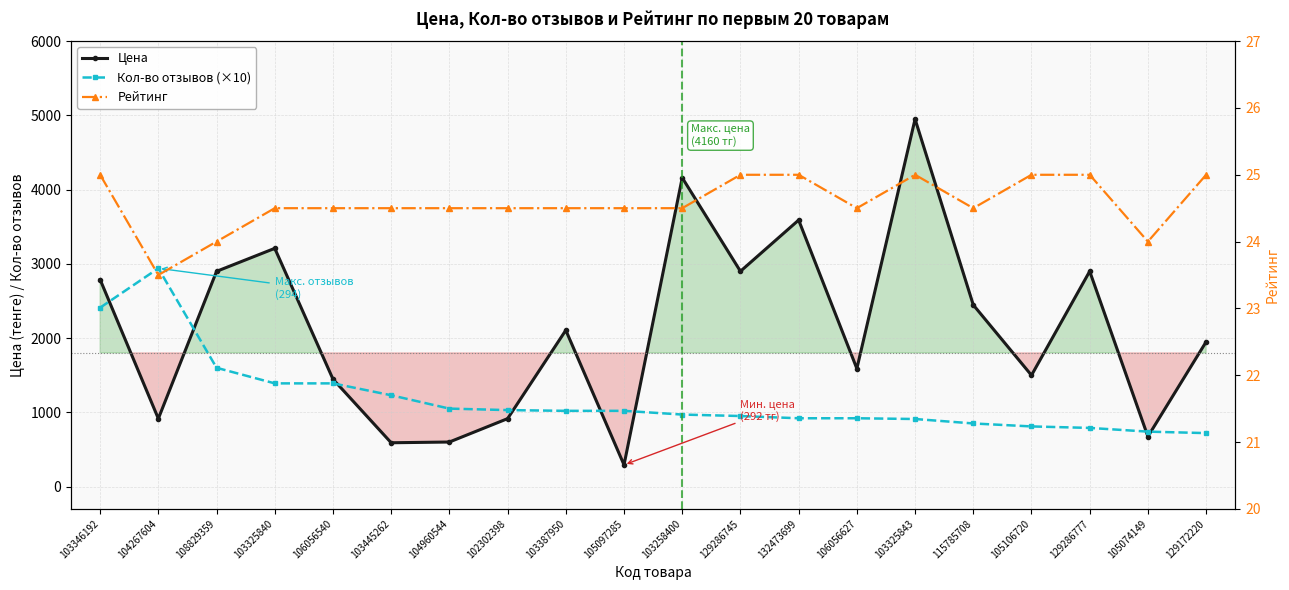

Rank the series by their average value, from highest to lowest.

Цена, Кол-во отзывов (×10), Рейтинг